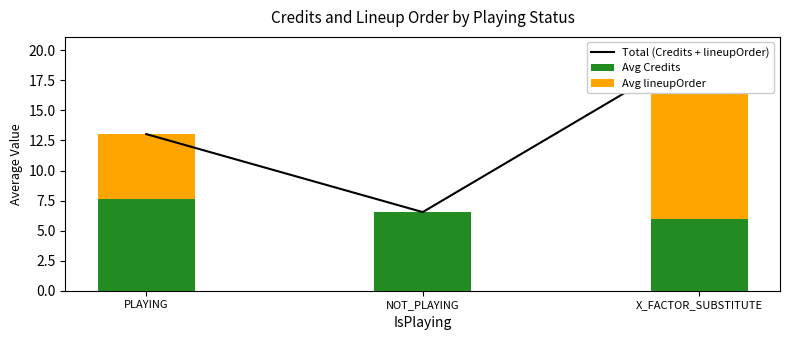

Which category has the lowest value in the Total (Credits + lineupOrder) series?

NOT_PLAYING